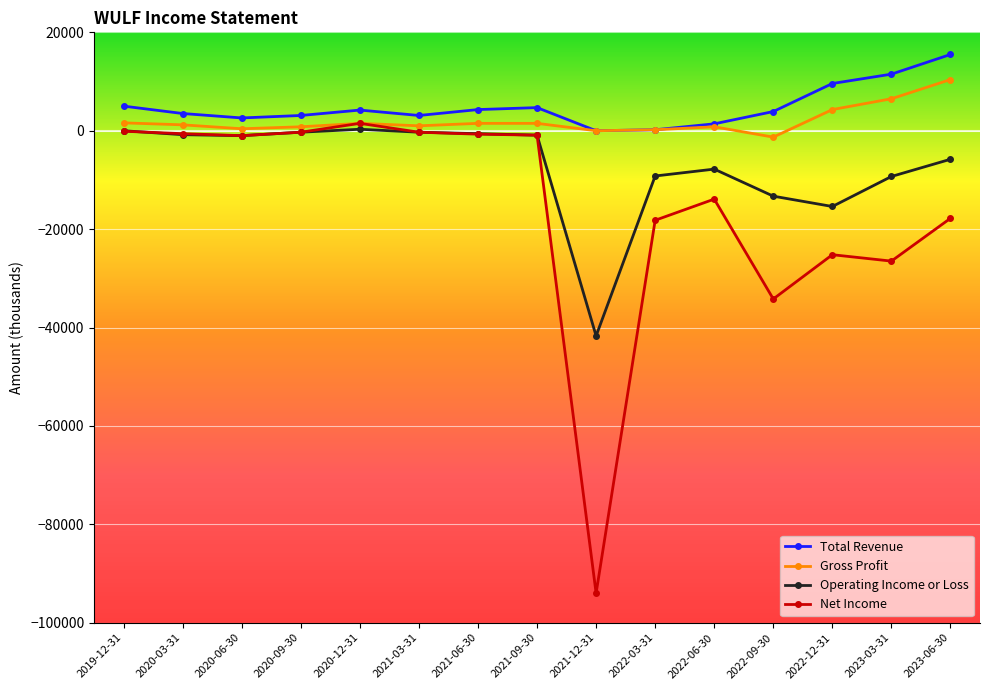

What is the label of the 14th point from the right?

2020-03-31